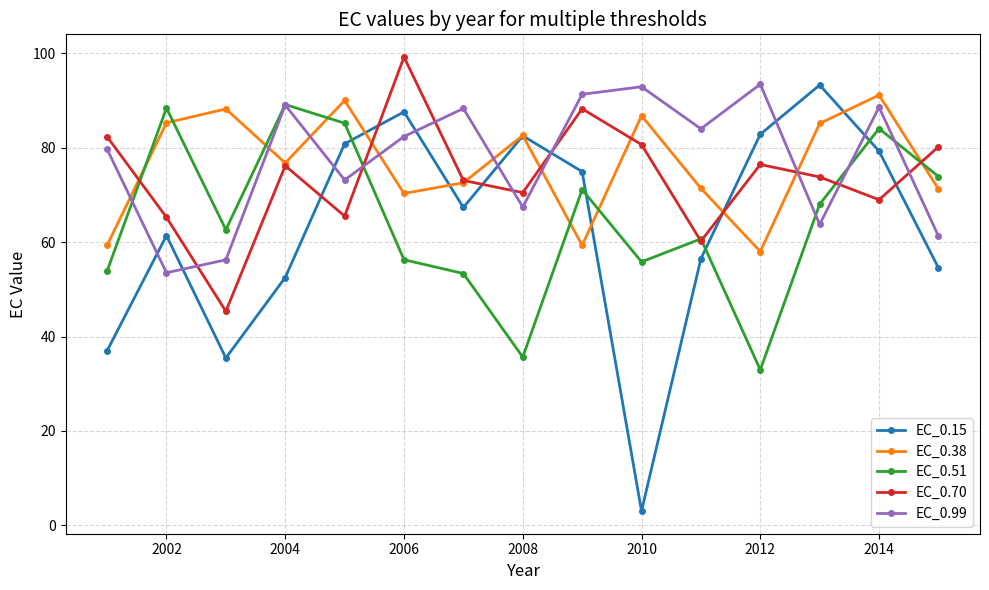

True or false: EC_0.70 has more than 0 interior local peaks.

True